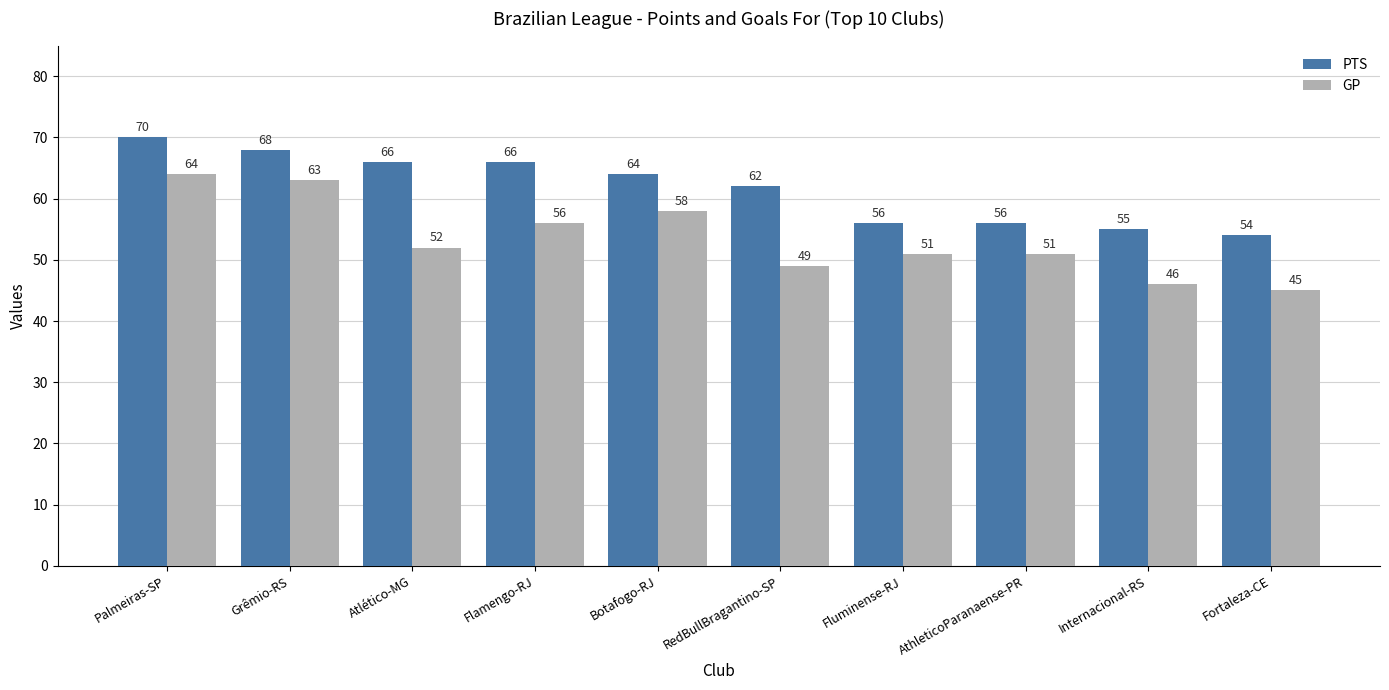

True or false: GP has a value of 13 at Botafogo-RJ.

False